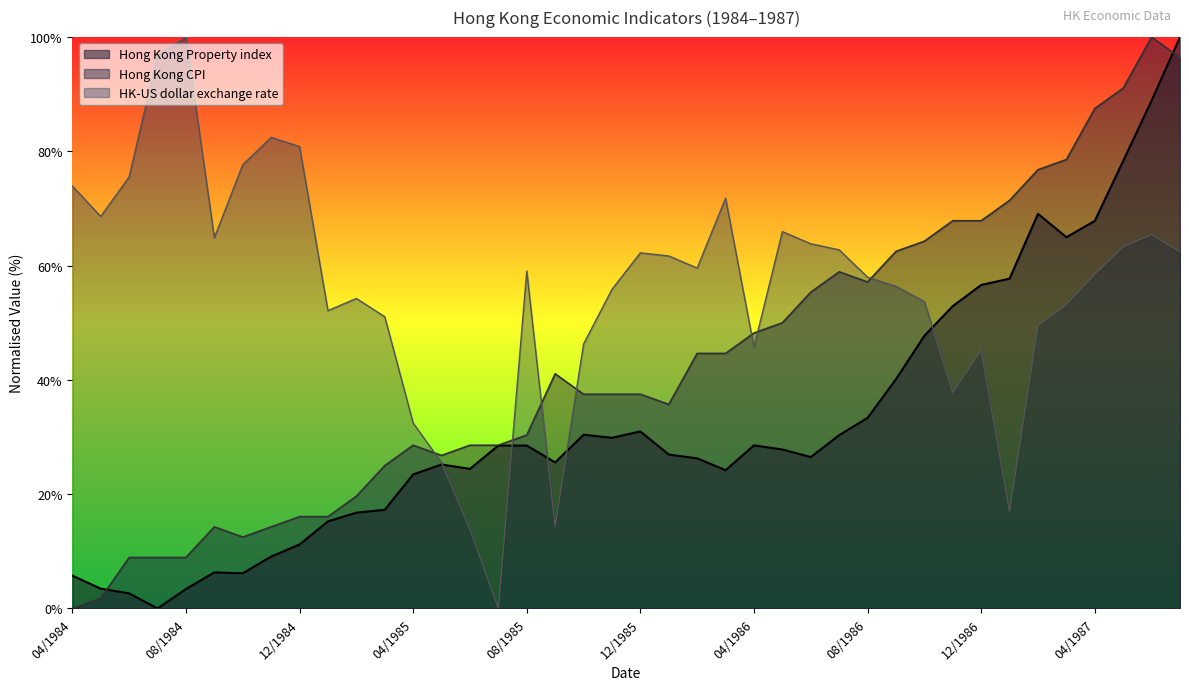

What is the difference between the second highest and second lowest values in the Hong Kong Property index series?

86.3